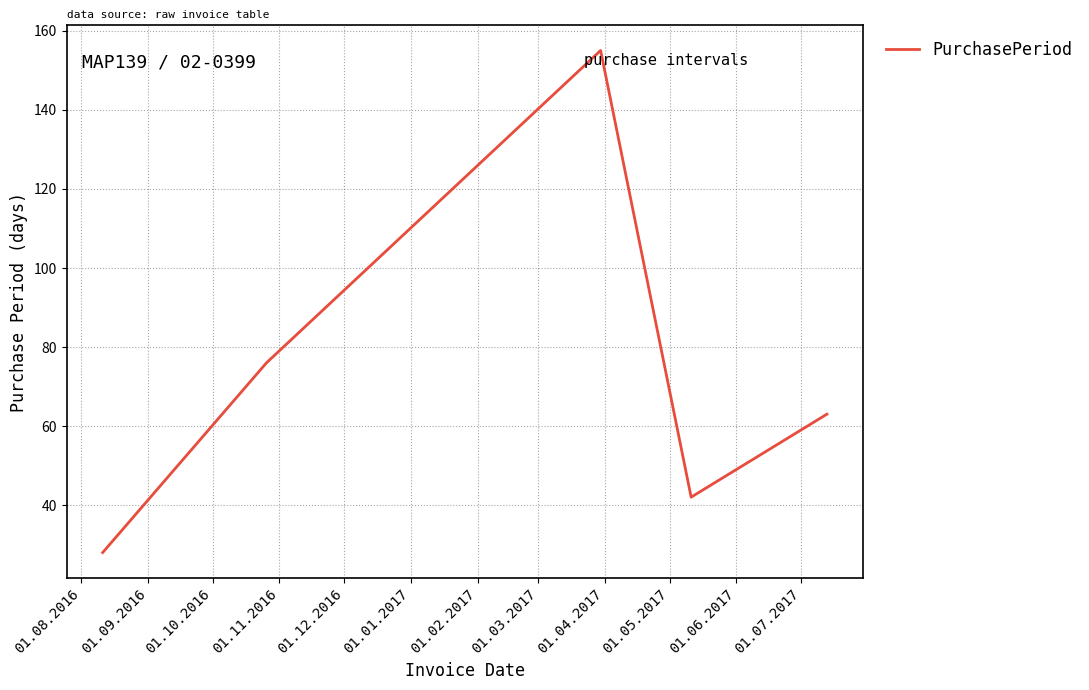

What is the minimum value shown in the chart?

28